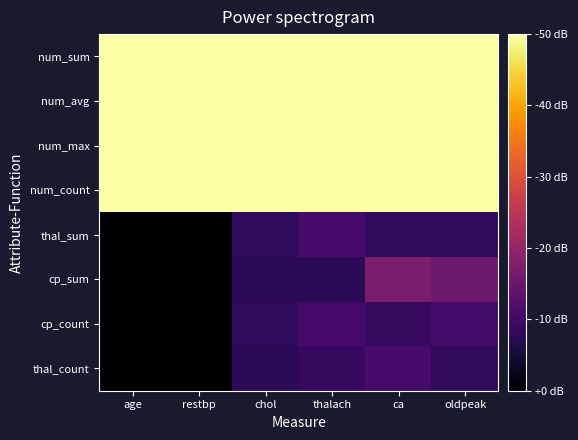

Which series has the largest total across all categories?

num_sum